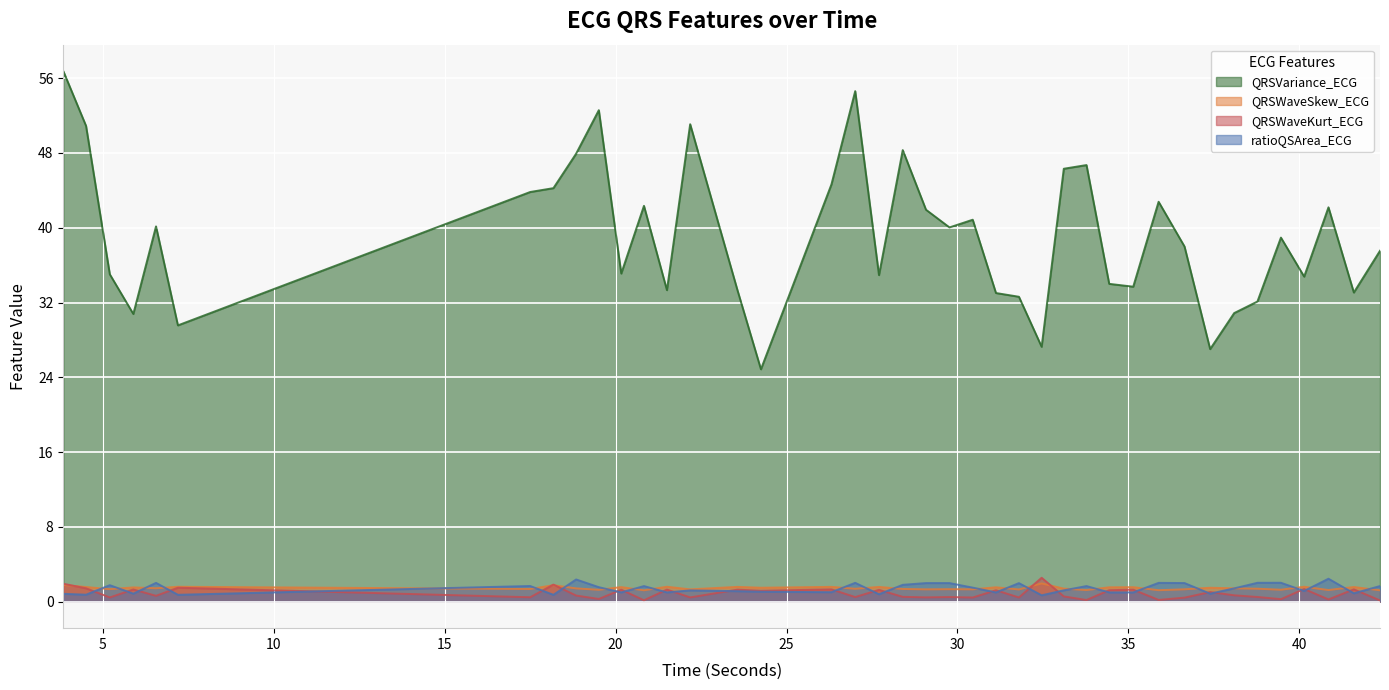

Between which two adjacent categories do QRSWaveKurt_ECG and QRSWaveSkew_ECG first intersect?

3.84375 and 4.5078125